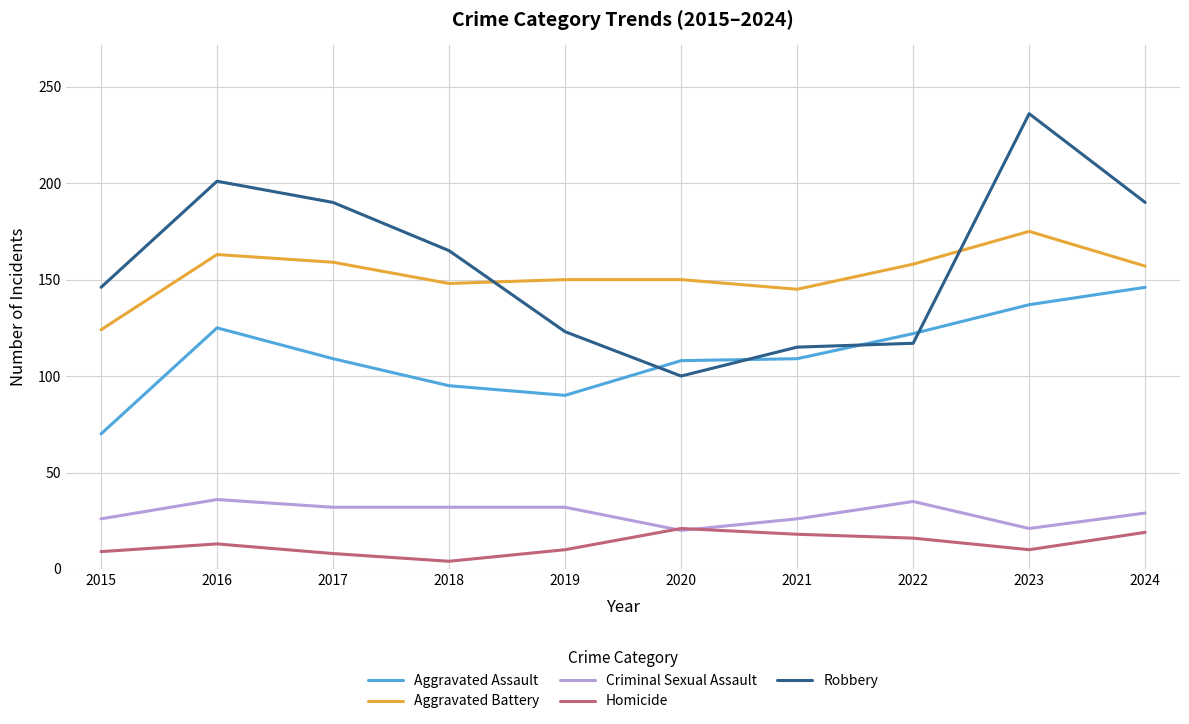

Does the chart have visible grid lines?

Yes